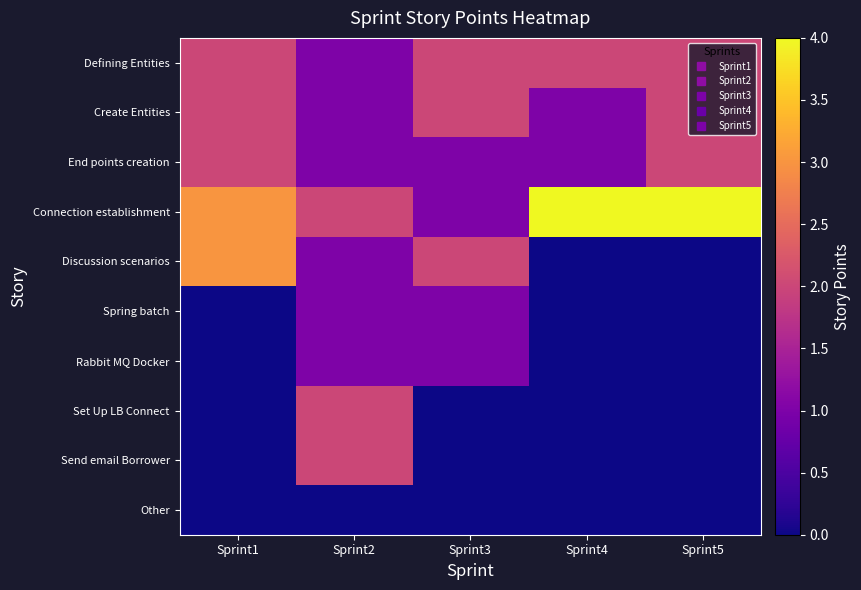

At which category does the chart reach its minimum across all series?

Sprint4